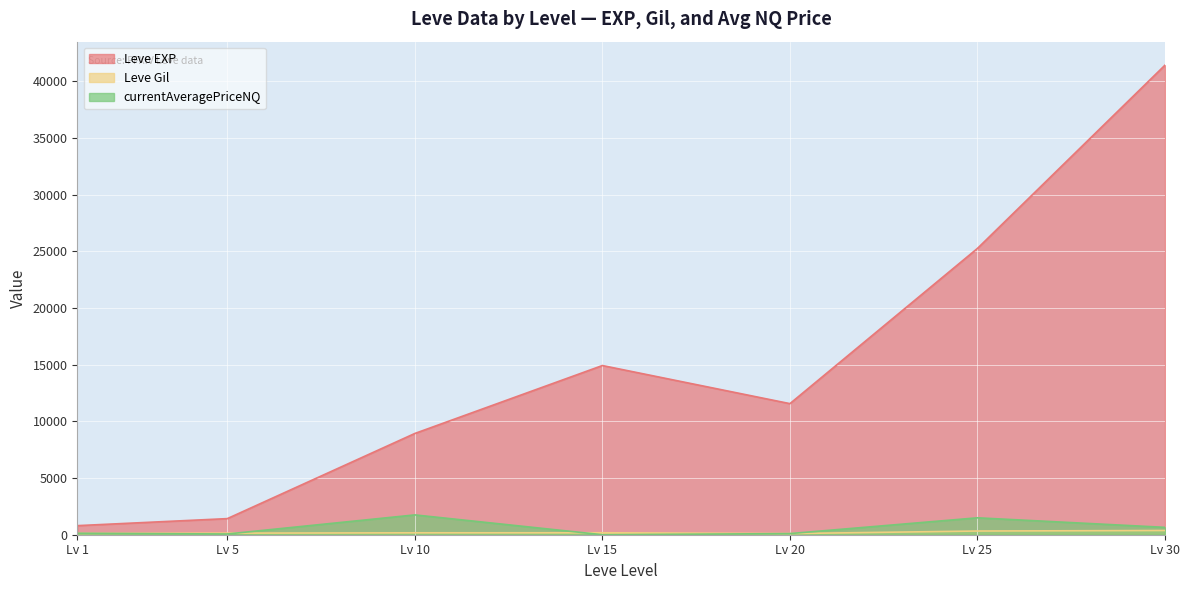

At which category does currentAveragePriceNQ reach its first local peak?

Lv 10